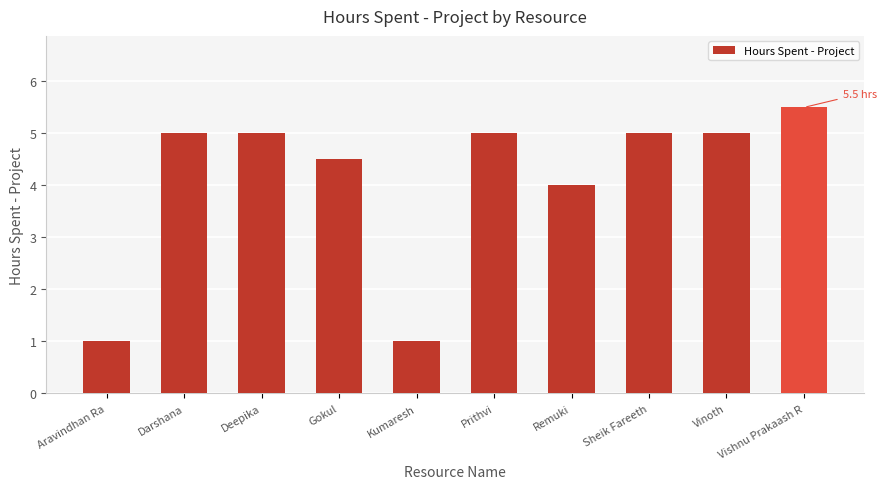

What is the label of the 5th bar from the right?

Prithvi